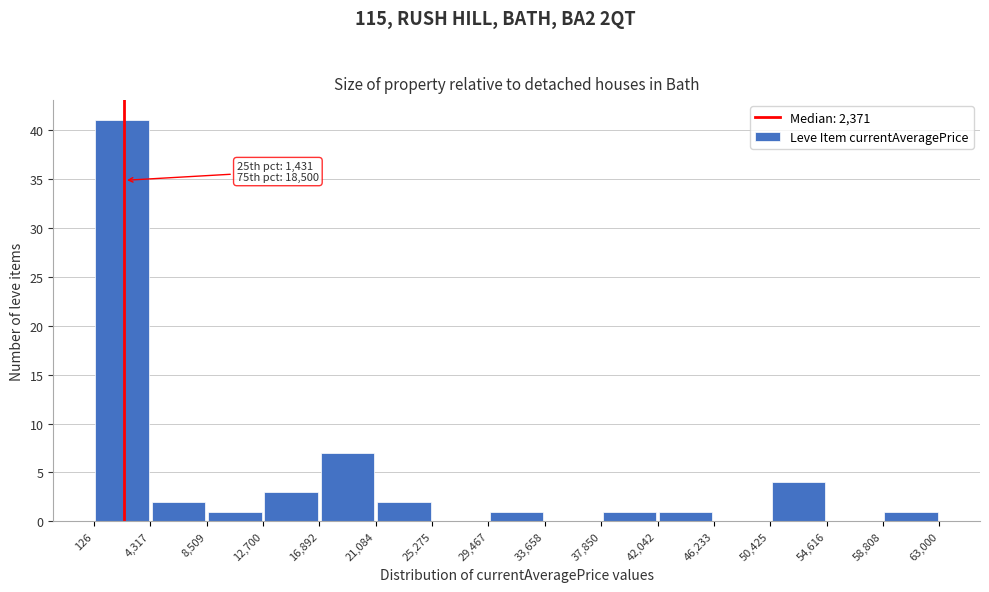

Over which range of the x-axis is the bar tallest?

126 to 4,317